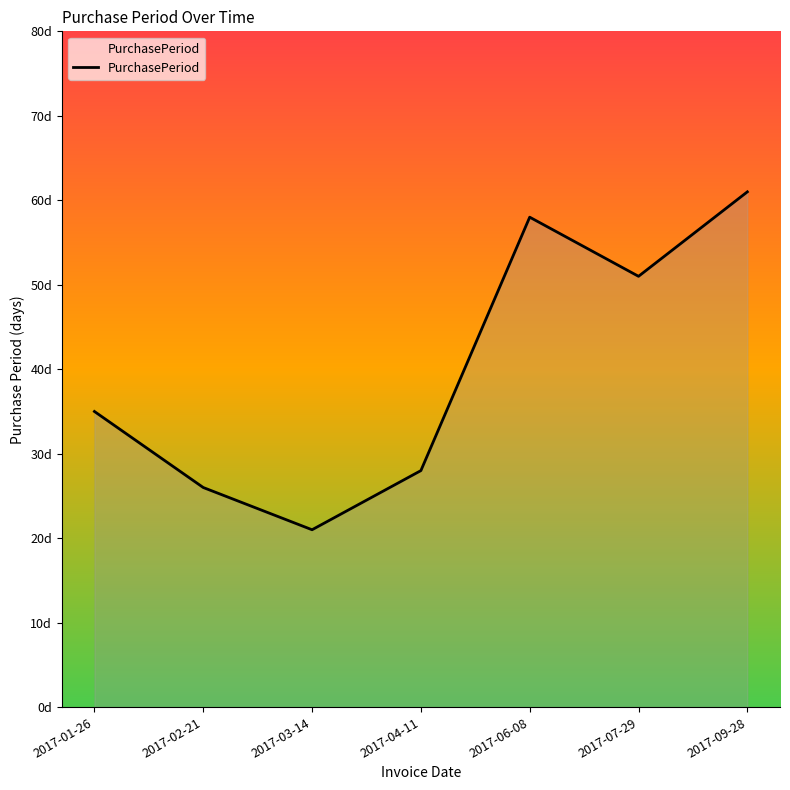

Is it true that the value at 2017-01-26 is 14?

False